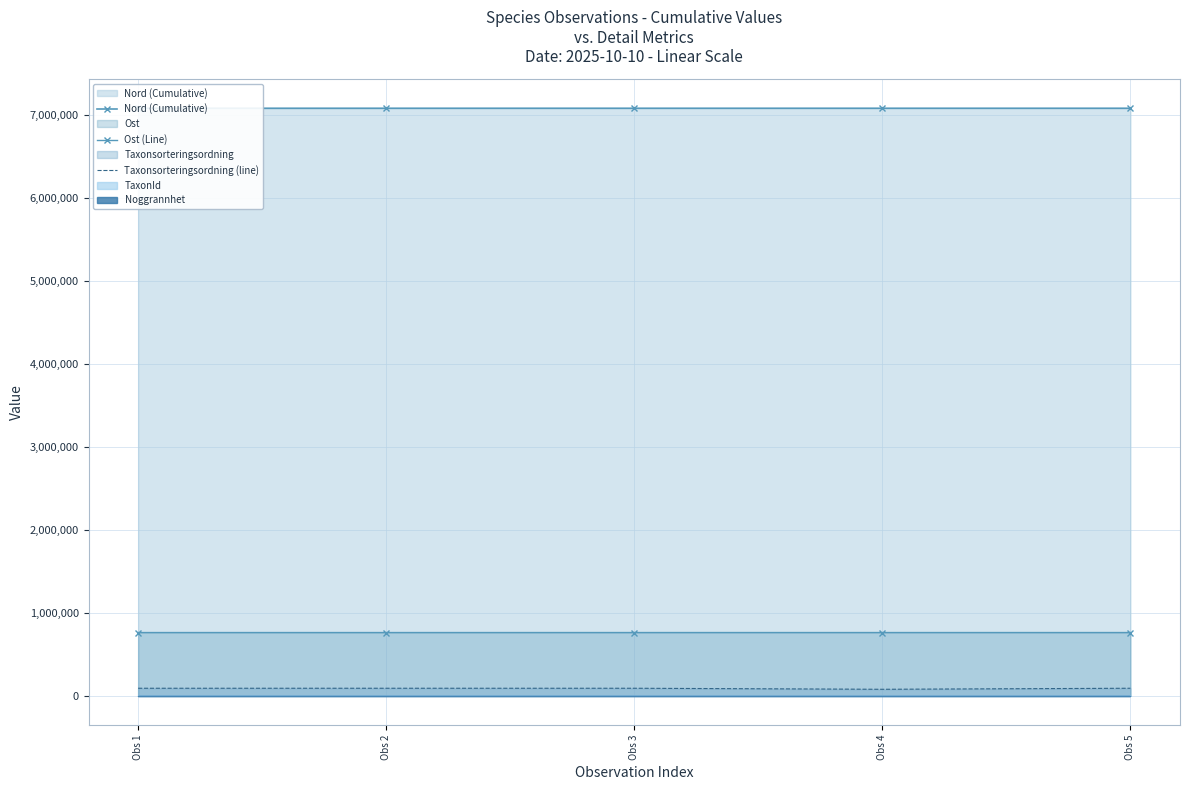

The Nord (Cumulative) series shows 7082197 at Obs 1. True or false?

True